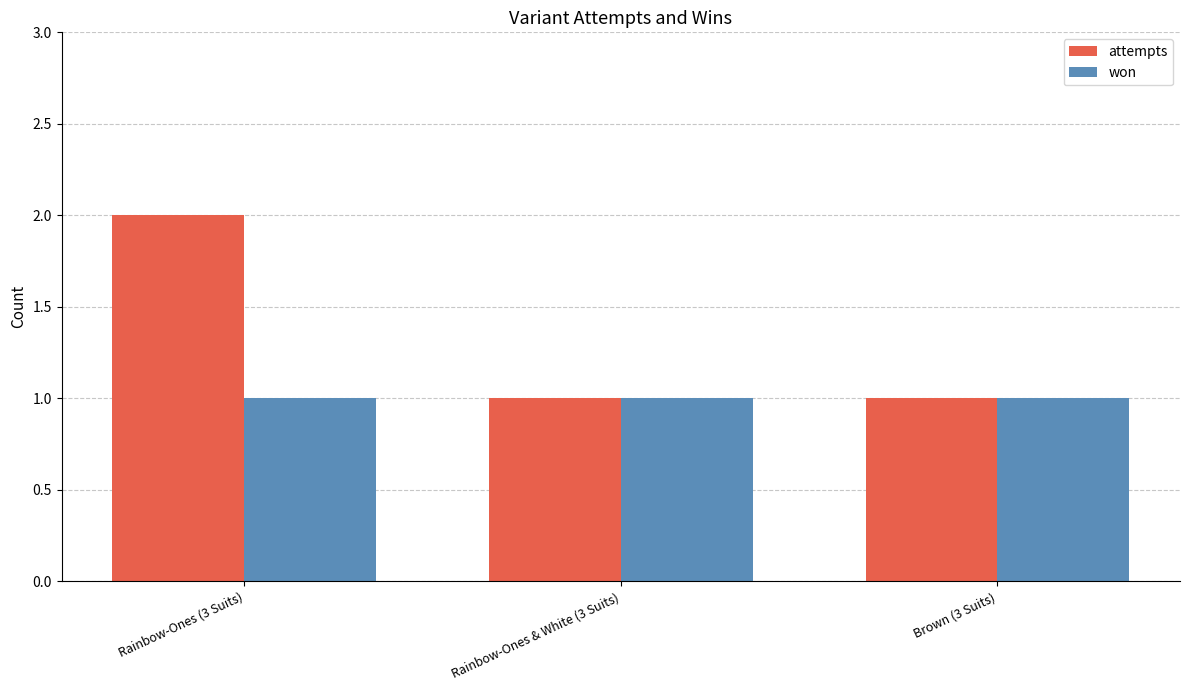

What are all the series names shown in the legend?

attempts, won